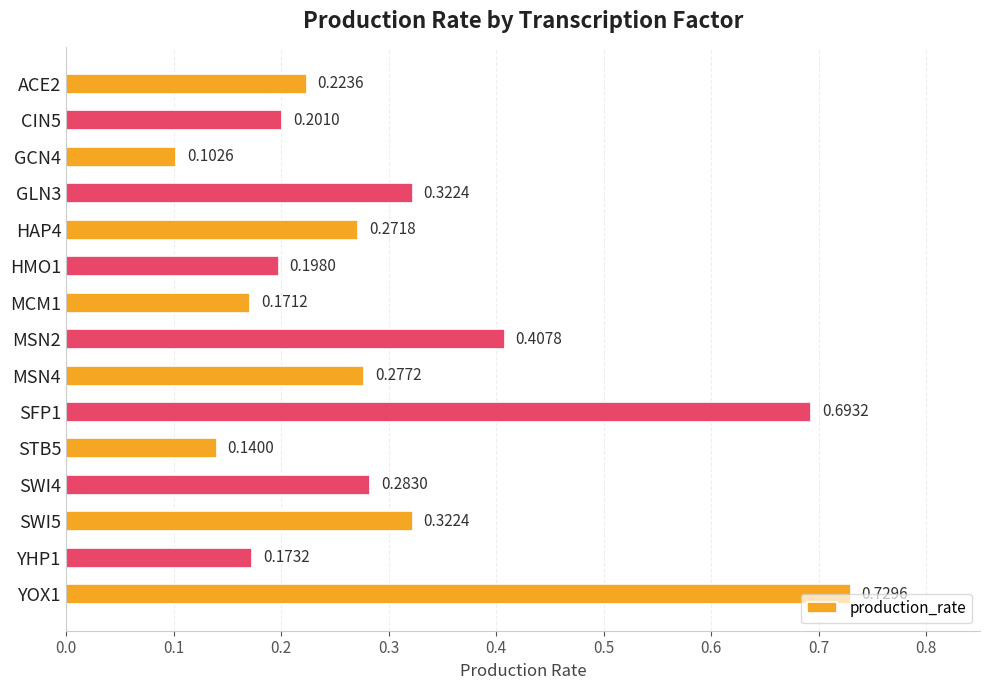

What is the sum of all values?

4.5